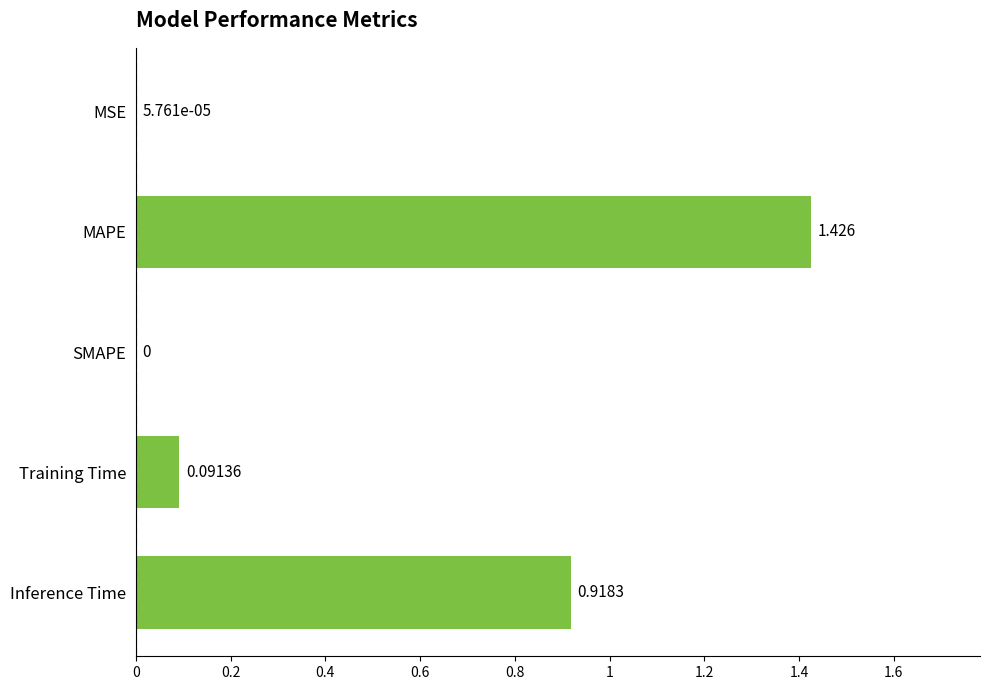

Which category has the highest value across all series?

MAPE